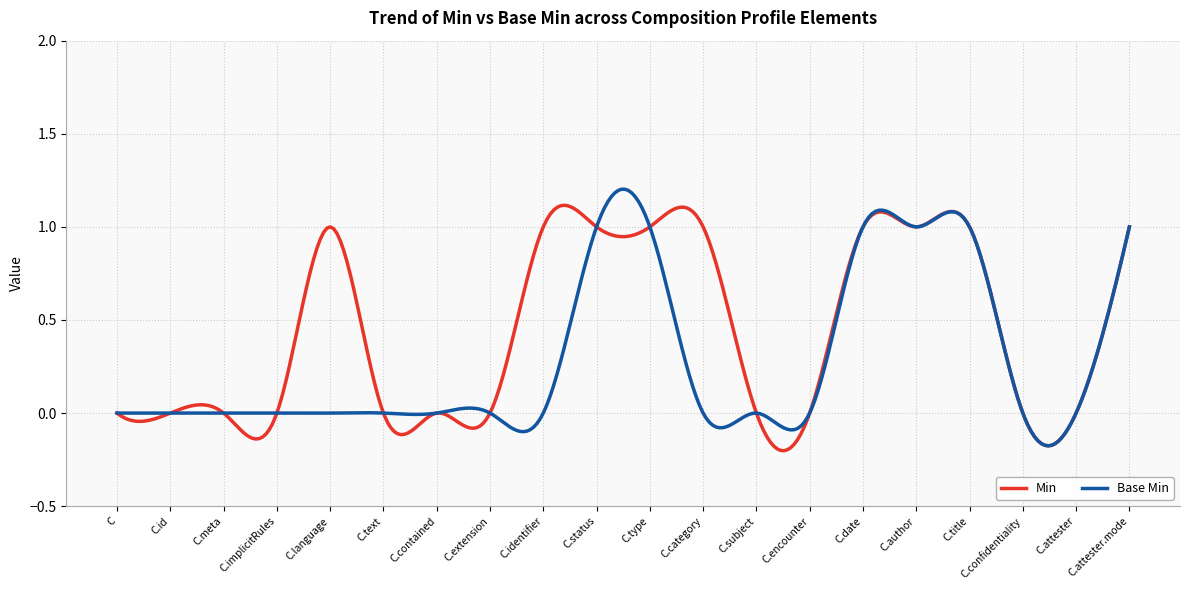

Rank the series by their average value, from lowest to highest.

Base Min, Min